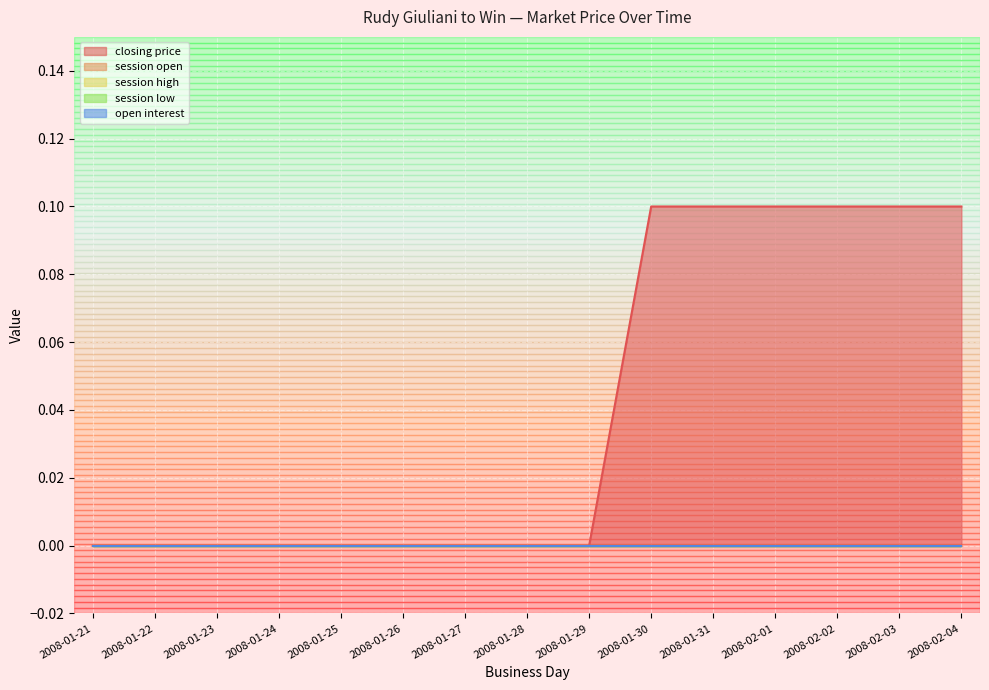

Reading right to left, extract all data points from this chart.

closing price: 0.1	0.1	0.1	0.1	0.1	0.1	0.0	0.0	0.0	0.0	0.0	0.0	0.0	0.0	0.0
session open: 0.0	0.0	0.0	0.0	0.0	0.0	0.0	0.0	0.0	0.0	0.0	0.0	0.0	0.0	0.0
session high: 0.0	0.0	0.0	0.0	0.0	0.0	0.0	0.0	0.0	0.0	0.0	0.0	0.0	0.0	0.0
session low: 0.0	0.0	0.0	0.0	0.0	0.0	0.0	0.0	0.0	0.0	0.0	0.0	0.0	0.0	0.0
open interest: 0.0	0.0	0.0	0.0	0.0	0.0	0.0	0.0	0.0	0.0	0.0	0.0	0.0	0.0	0.0